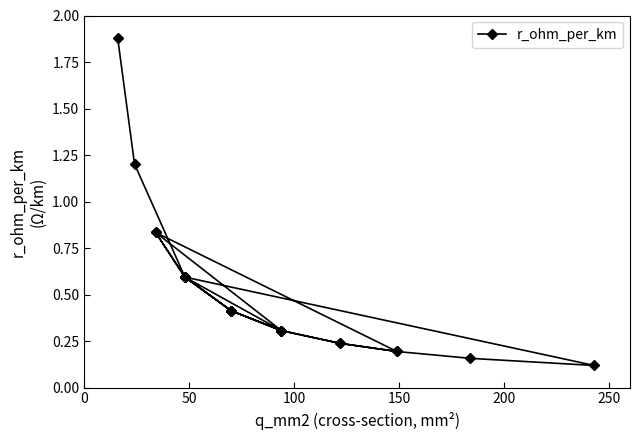

How many interior local peaks (higher than both neighbors) does the data have?

3